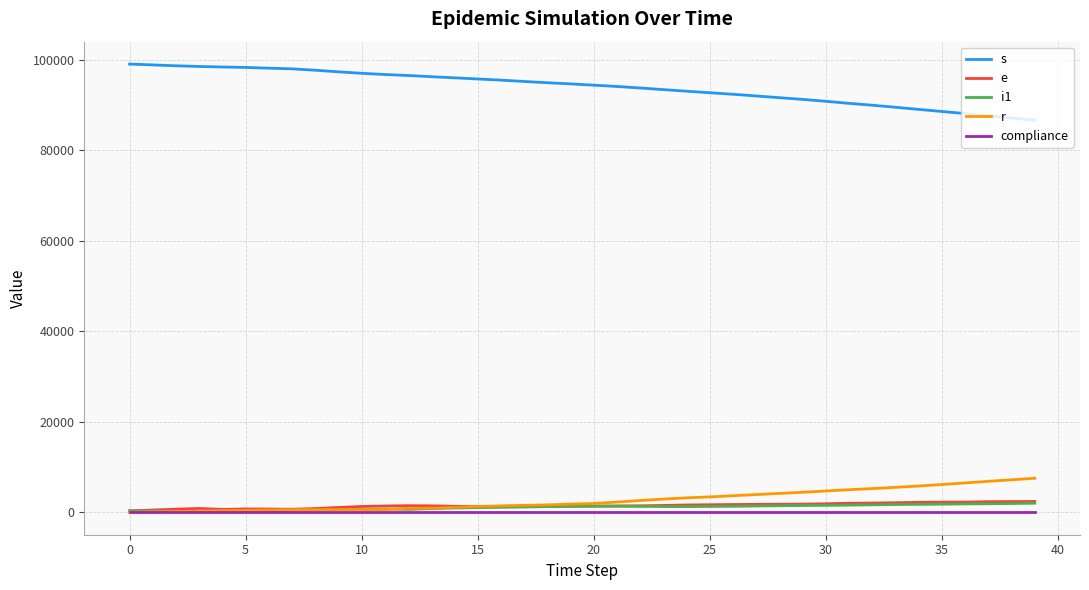

True or false: s and compliance intersect in this chart.

False